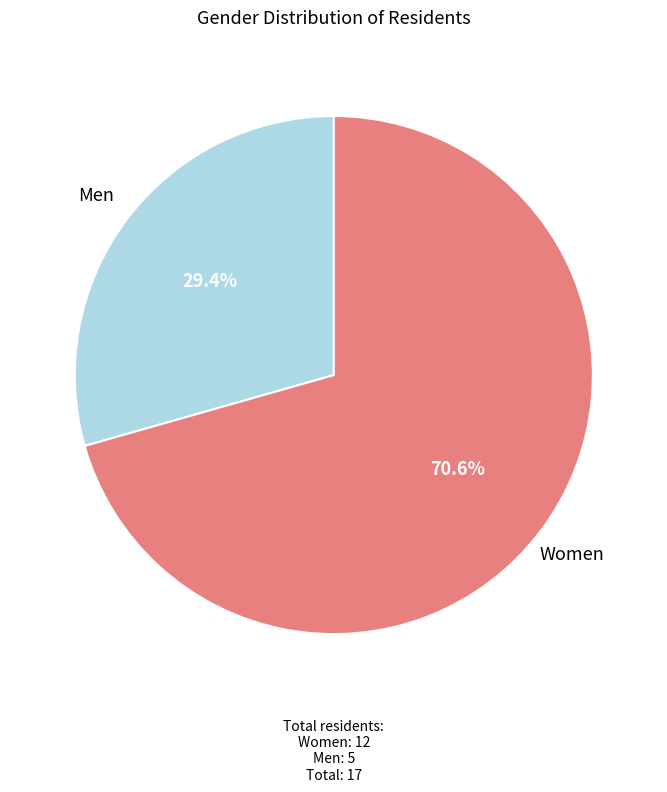

Does Women represent more than half of the total?

Yes